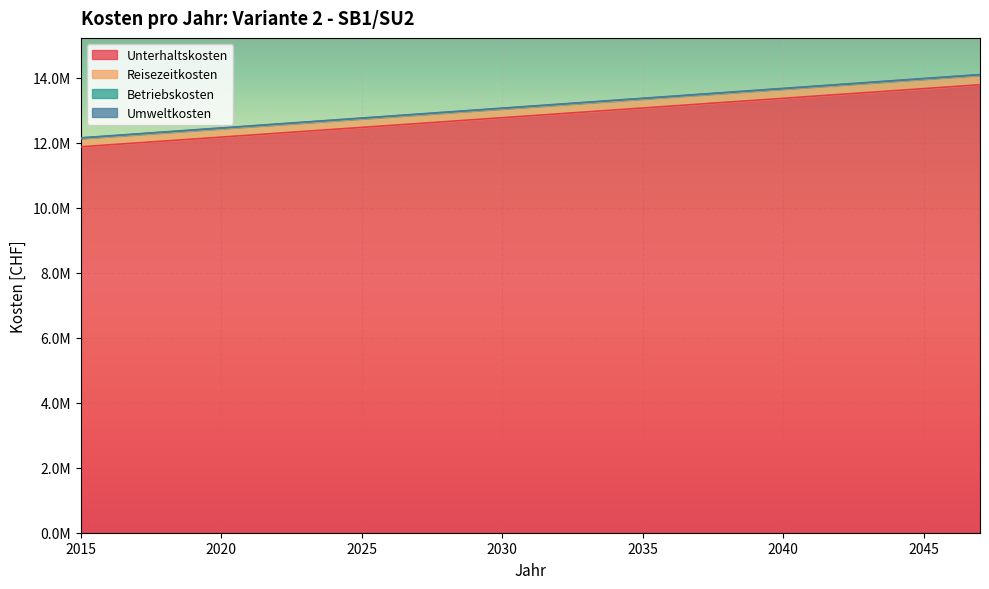

What is the difference between the Betriebskosten values at 2018 and 2040?

1338383.1